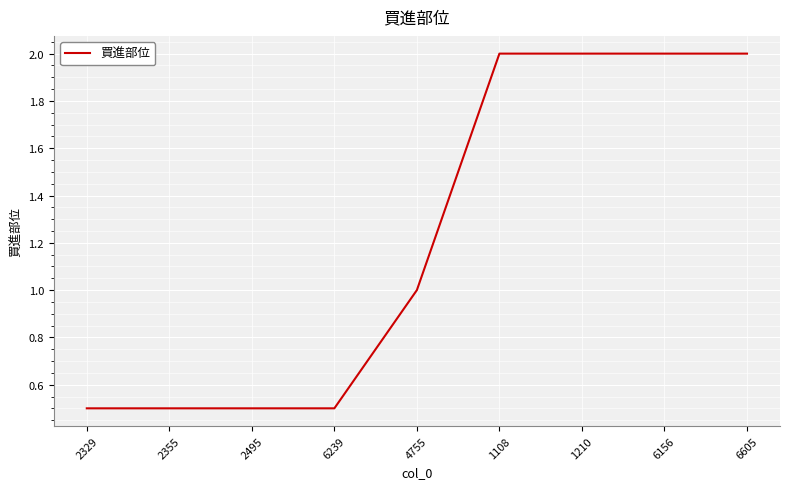

What is the change in value from 2495 to 1210?

+1.5